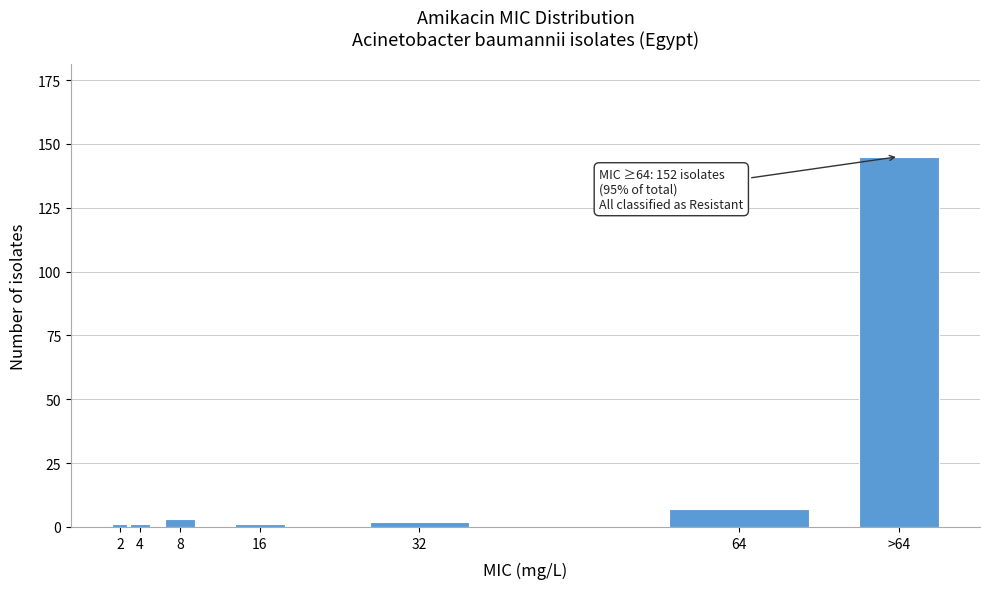

Reading left to right, extract all data points from this chart.

2=1	4=1	8=3	16=1	32=2	64=7	>64=145